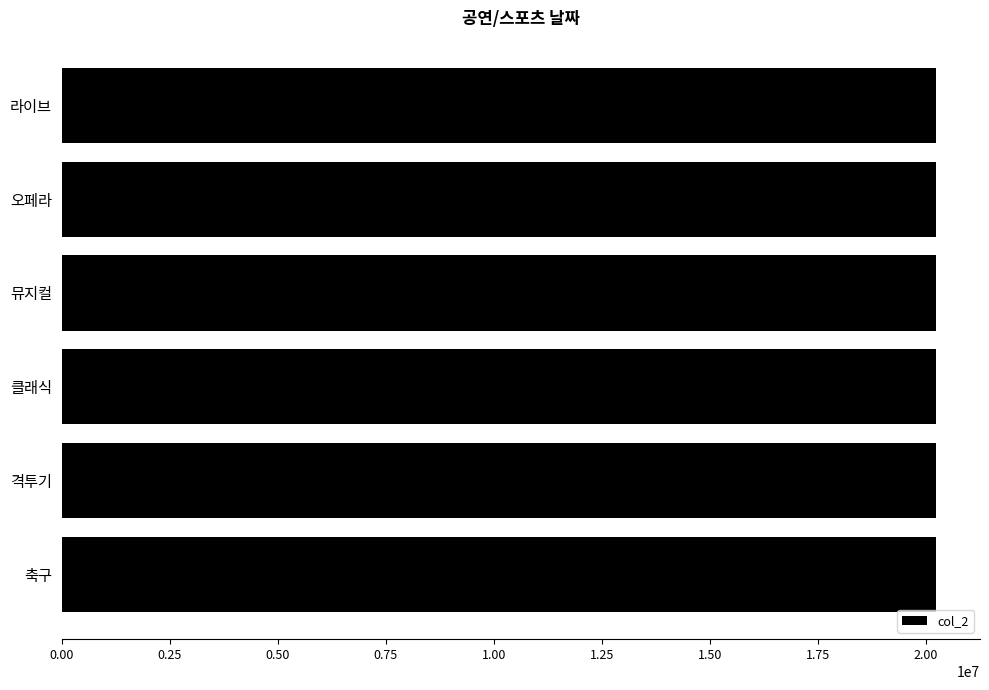

How many values are below 20240315?

3